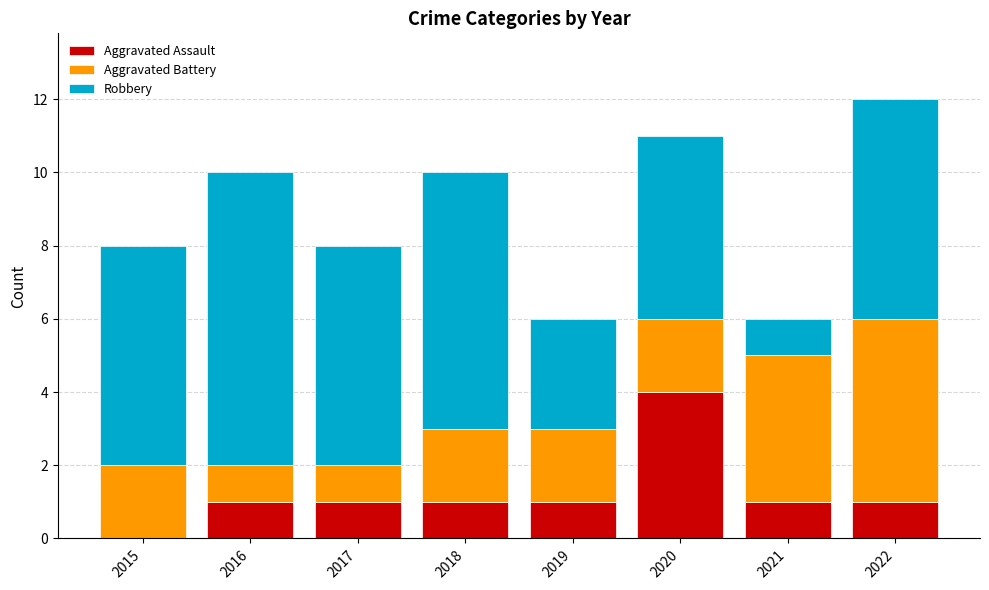

Which category has the highest value in the Aggravated Assault series?

2020